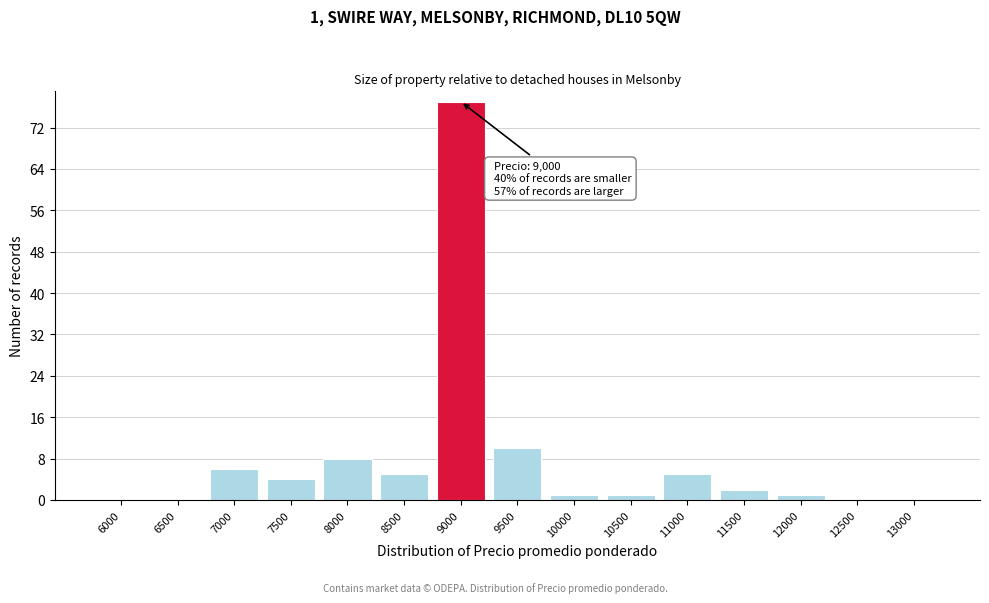

Reading left to right, extract all data points from this chart.

6000=0	6500=0	7000=6	7500=4	8000=8	8500=5	9000=77	9500=10	10000=1	10500=1	11000=5	11500=2	12000=1	12500=0	13000=0